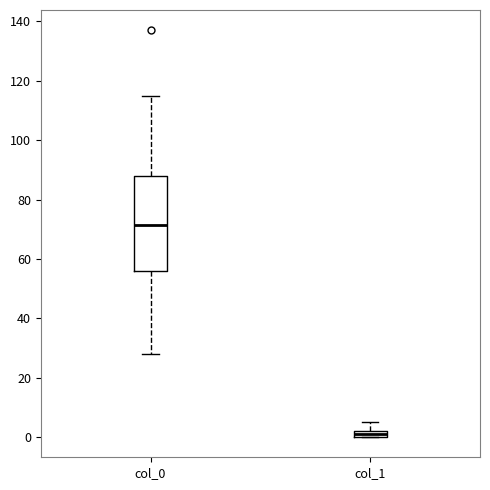

Which box's median line is the lowest?

col_1